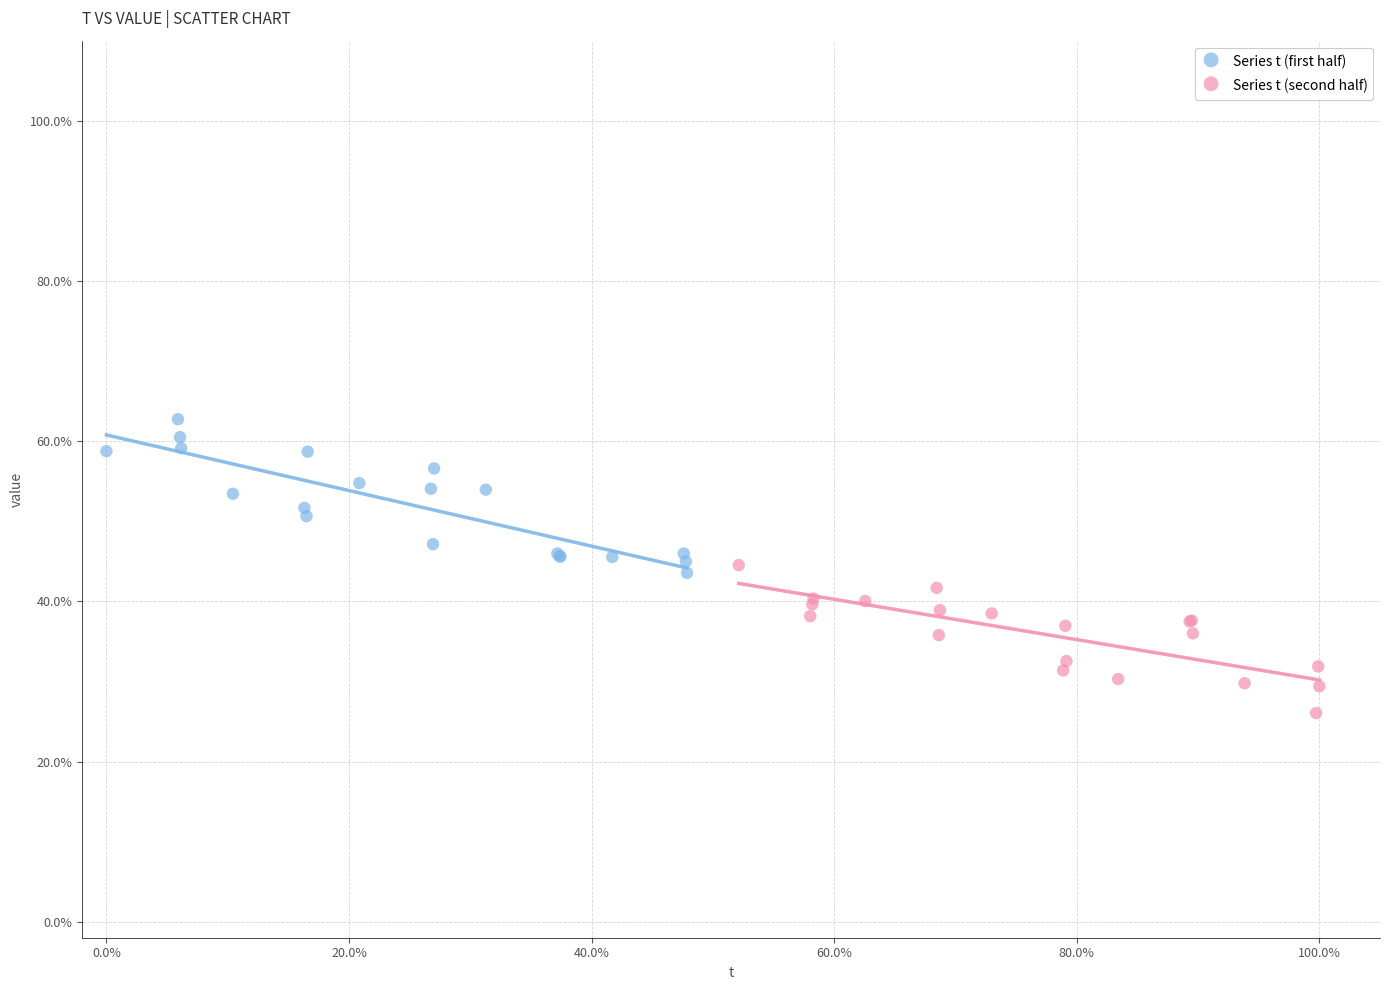

Which series contains the lowest Y value?

Series t (second half)